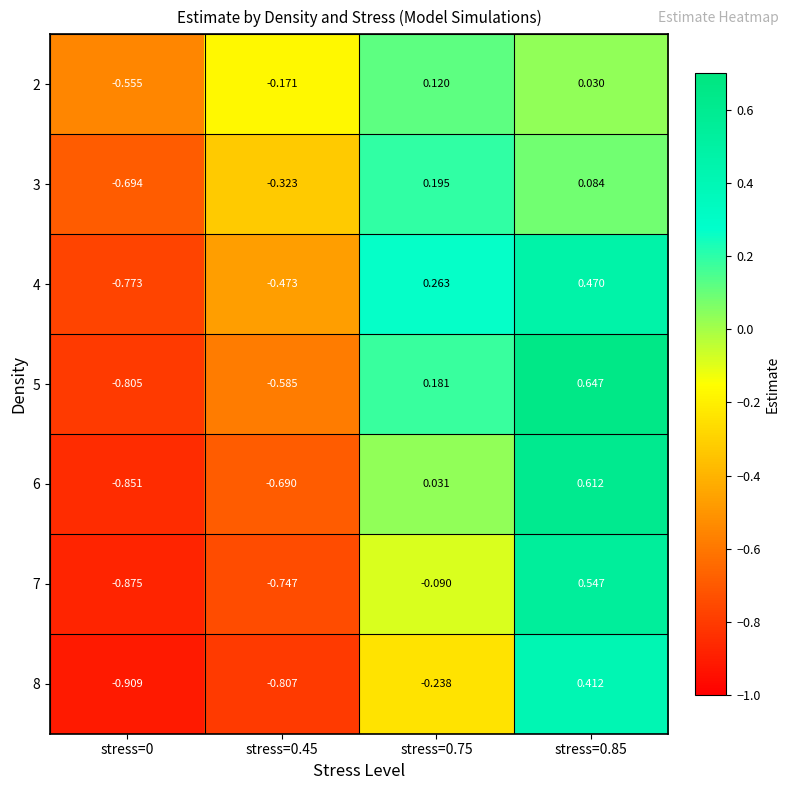

At how many categories does at least one series exceed 0?

2